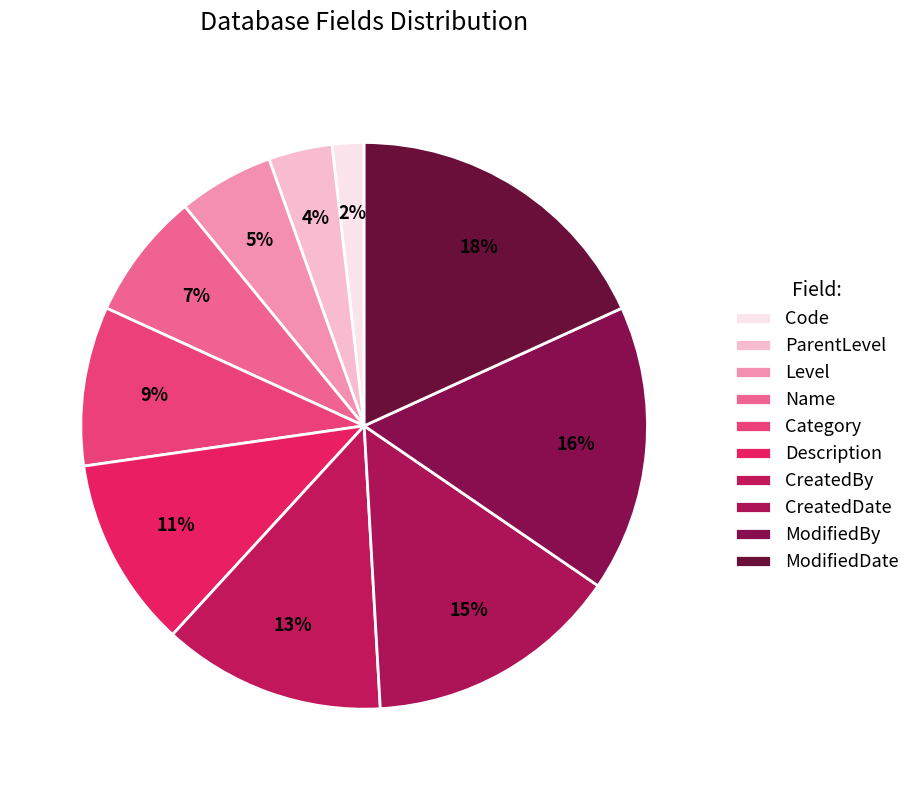

Count the number of slices in the pie.

10